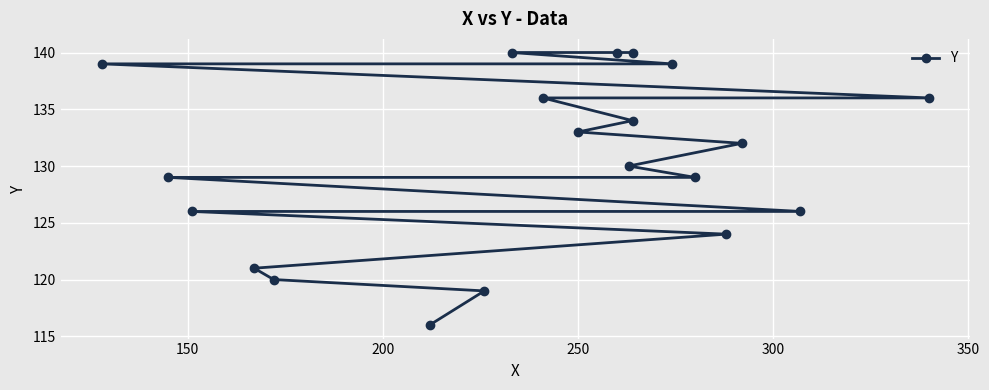

Count the number of categories in the chart.

20